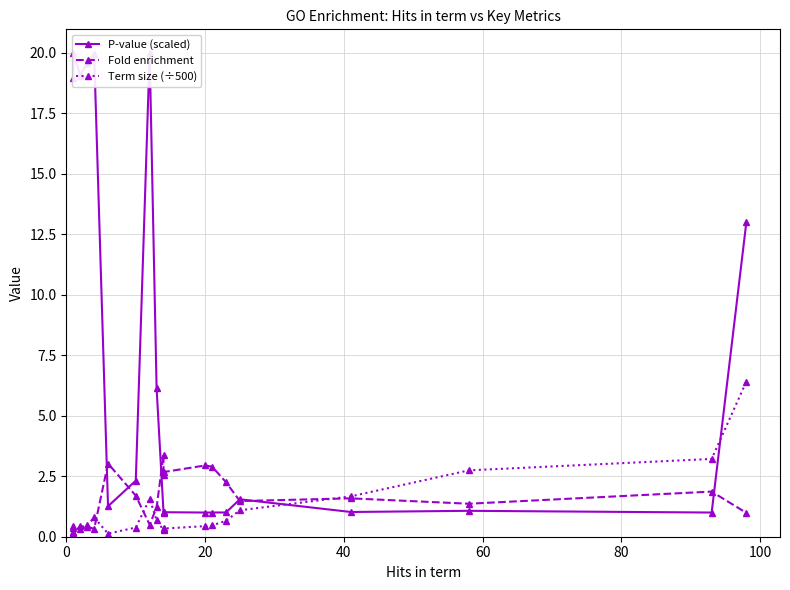

After their last crossing, which series has the higher values: Term size (÷500) or Fold enrichment?

Term size (÷500)